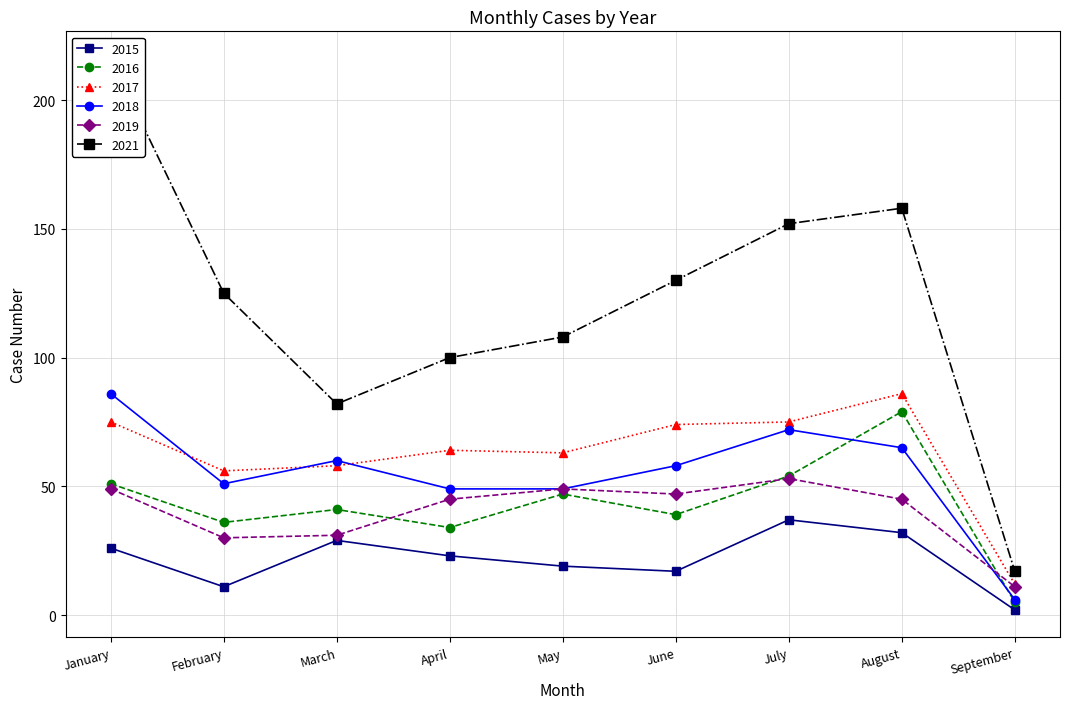

What is the average value of the 2015 series?

22